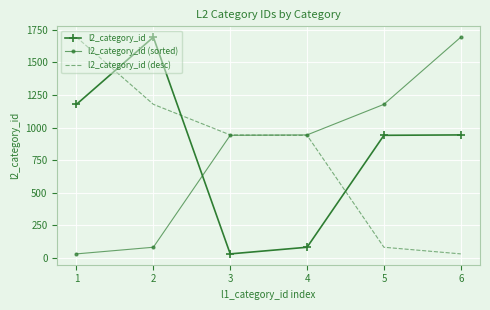

What is the spread (max minus min) of values at 5?

1098